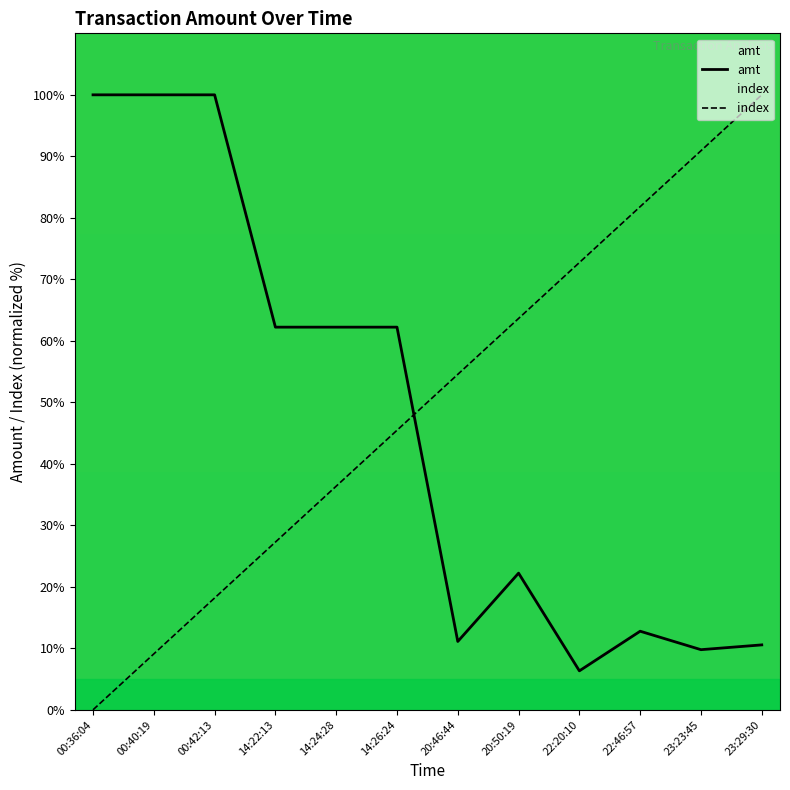

Reading left to right, list all the values displayed in this chart.

amt: 100.0	100.0	100.0	62.2	62.2	62.2	11.1	22.2	6.3	12.8	9.8	10.6
index: 0.0	9.1	18.2	27.3	36.4	45.5	54.5	63.6	72.7	81.8	90.9	100.0